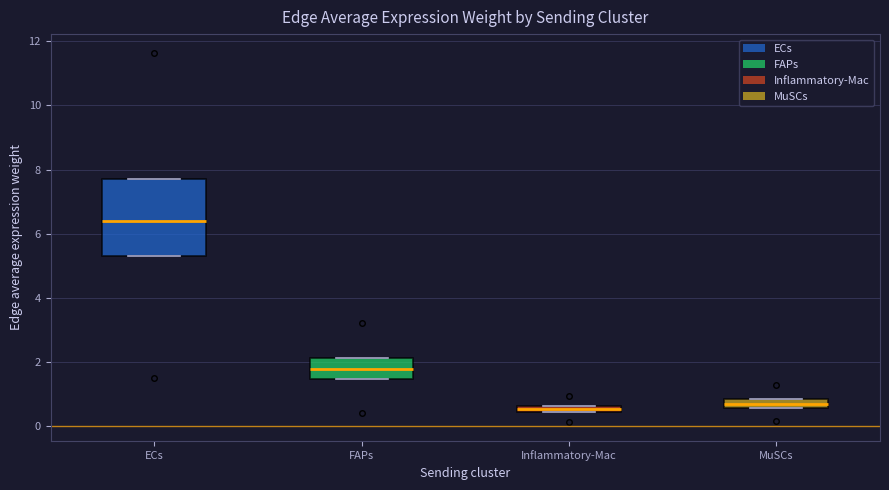

Where is the upper edge of the box for ECs on the y-axis? The values are not printed on the chart, so give them approximately, as read against the axis.

7.8